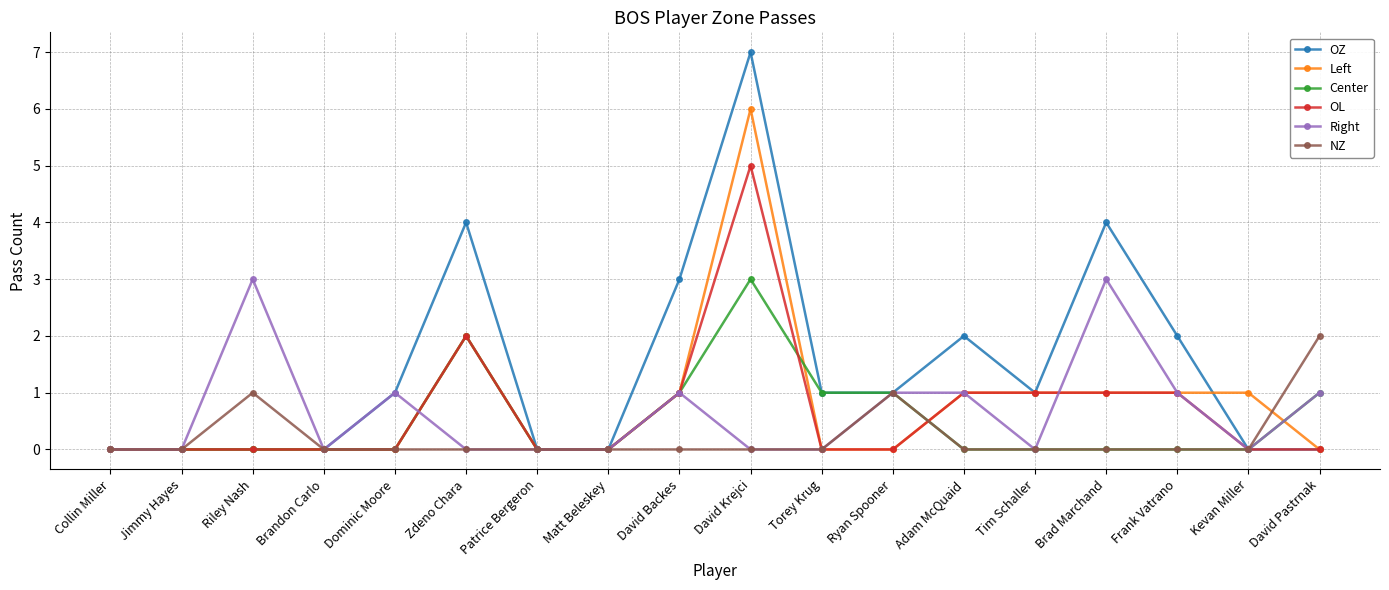

What is the label of the 7th point from the right?

Ryan Spooner